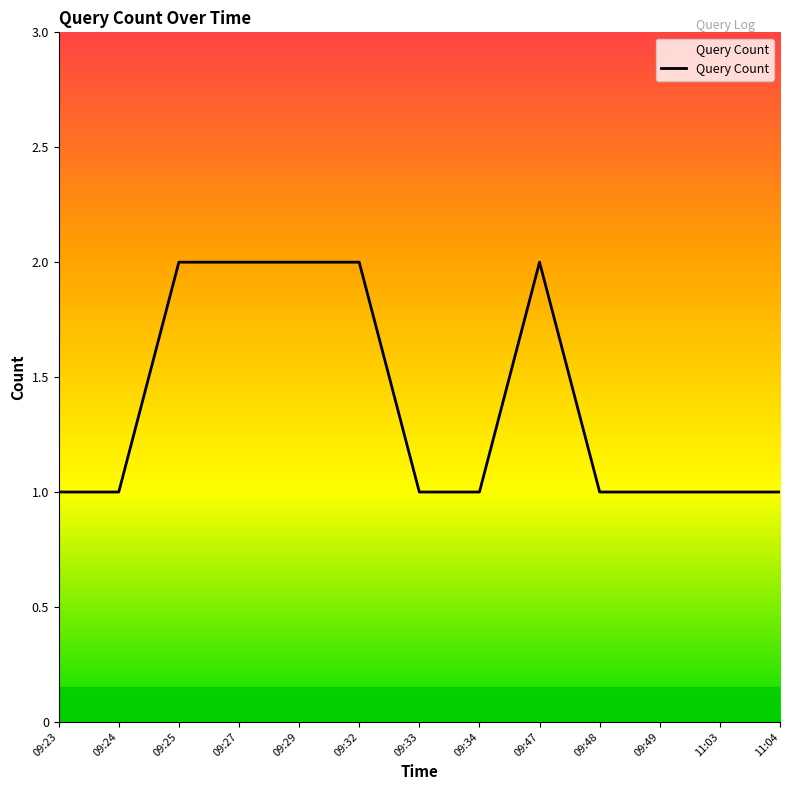

Reading right to left, extract all data points from this chart.

11:04=1	11:03=1	09:49=1	09:48=1	09:47=2	09:34=1	09:33=1	09:32=2	09:29=2	09:27=2	09:25=2	09:24=1	09:23=1